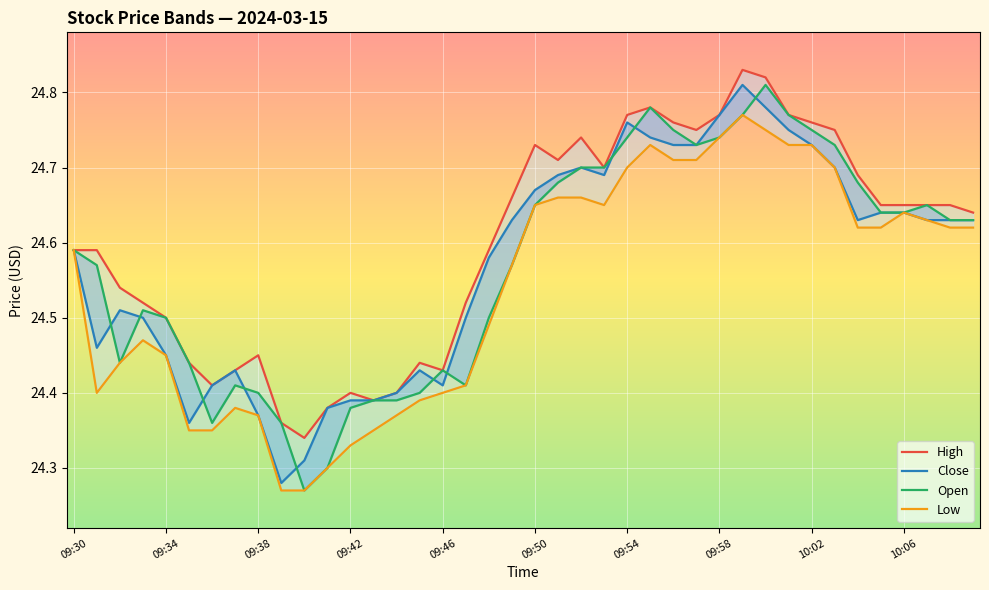

What value does the high series have at 09:51?

24.7